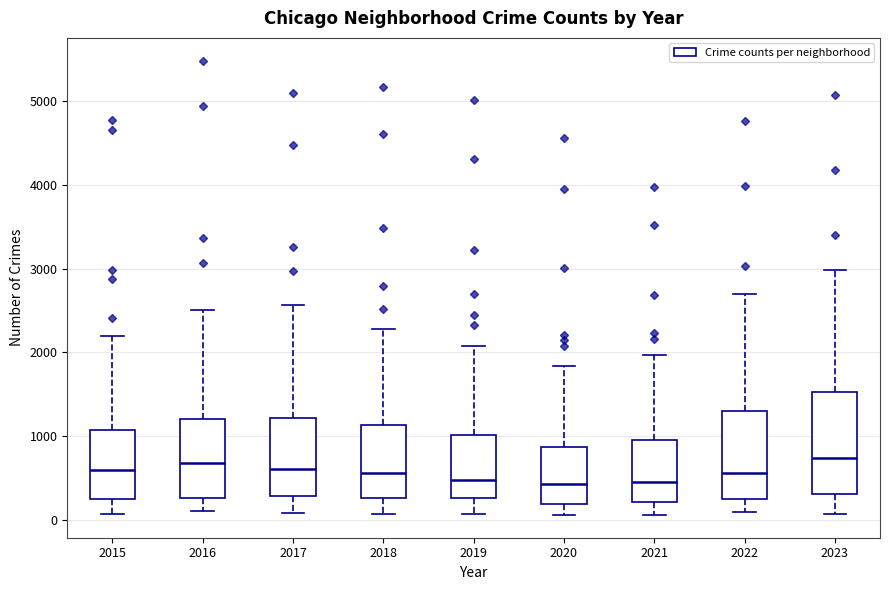

Reading left to right, read every box against the y-axis: the position of its median line, the range the box covers, and the ends of its whiskers. The values are not printed on the chart, so give them approximately, as read against the axis.

2015: median 600, box 300 to 1100, whiskers 100 to 2200
2016: median 700, box 300 to 1200, whiskers 100 to 2500
2017: median 600, box 300 to 1200, whiskers 100 to 2600
2018: median 600, box 300 to 1100, whiskers 100 to 2300
2019: median 500, box 300 to 1000, whiskers 100 to 2100
2020: median 400, box 200 to 900, whiskers 100 to 1800
2021: median 500, box 200 to 900, whiskers 100 to 2000
2022: median 600, box 300 to 1300, whiskers 100 to 2700
2023: median 700, box 300 to 1500, whiskers 100 to 3000